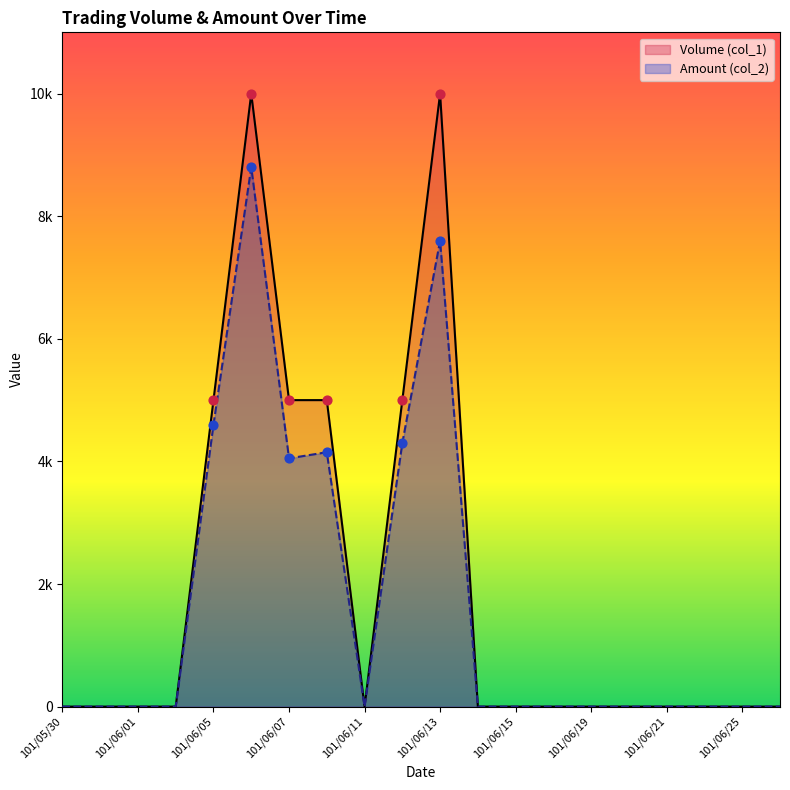

What are all the series names shown in the legend?

Volume (col_1), Amount (col_2)